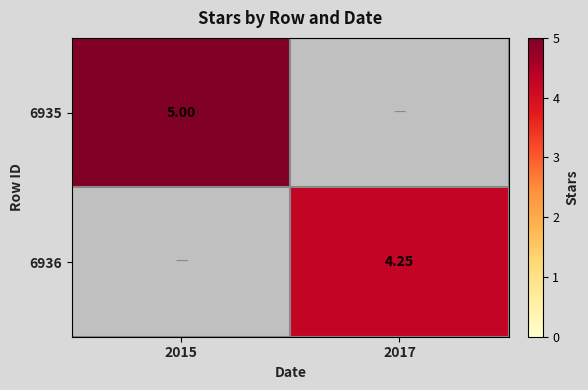

What is the total value across all series at 2017?

4.2